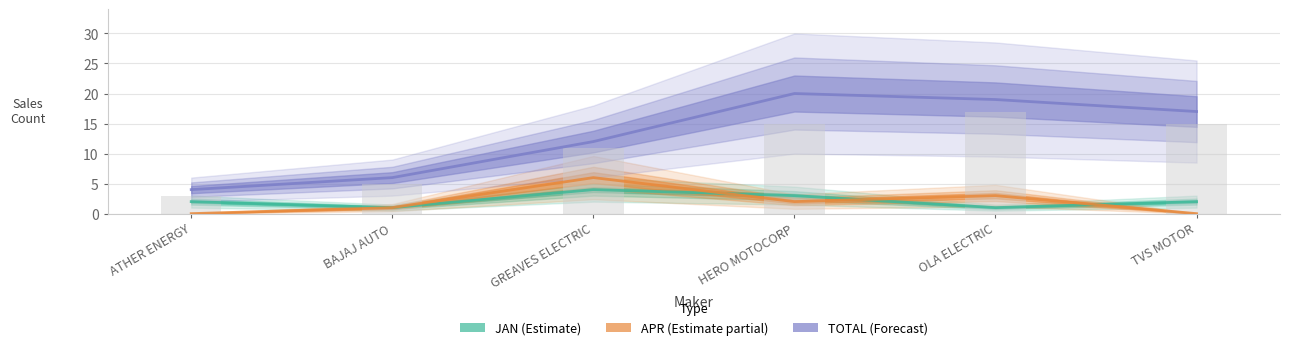

Which series has the widest spread of values?

TOTAL (Forecast)